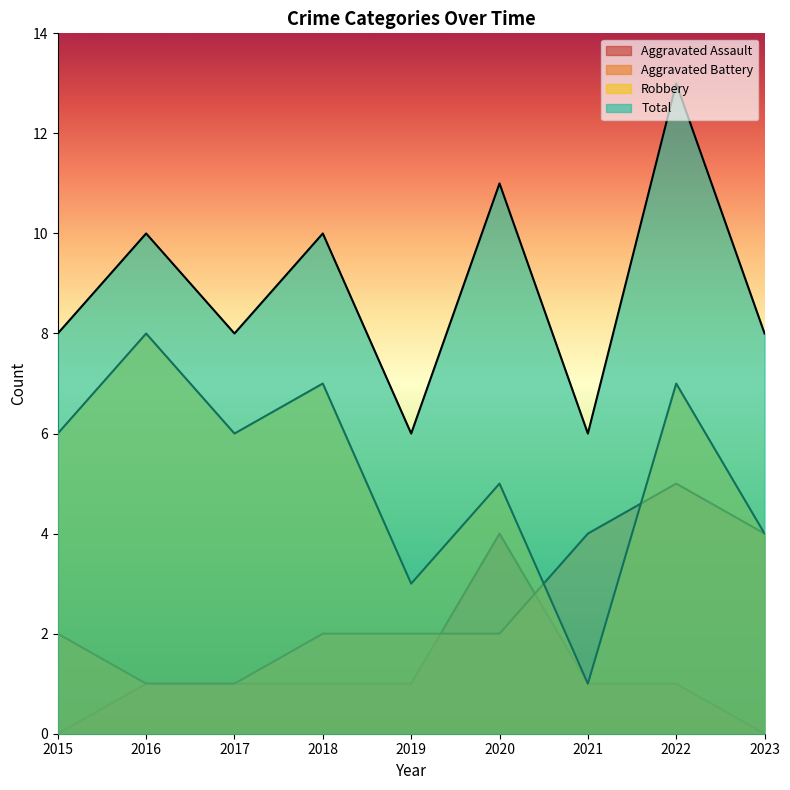

At which category does the chart reach its minimum across all series?

2015